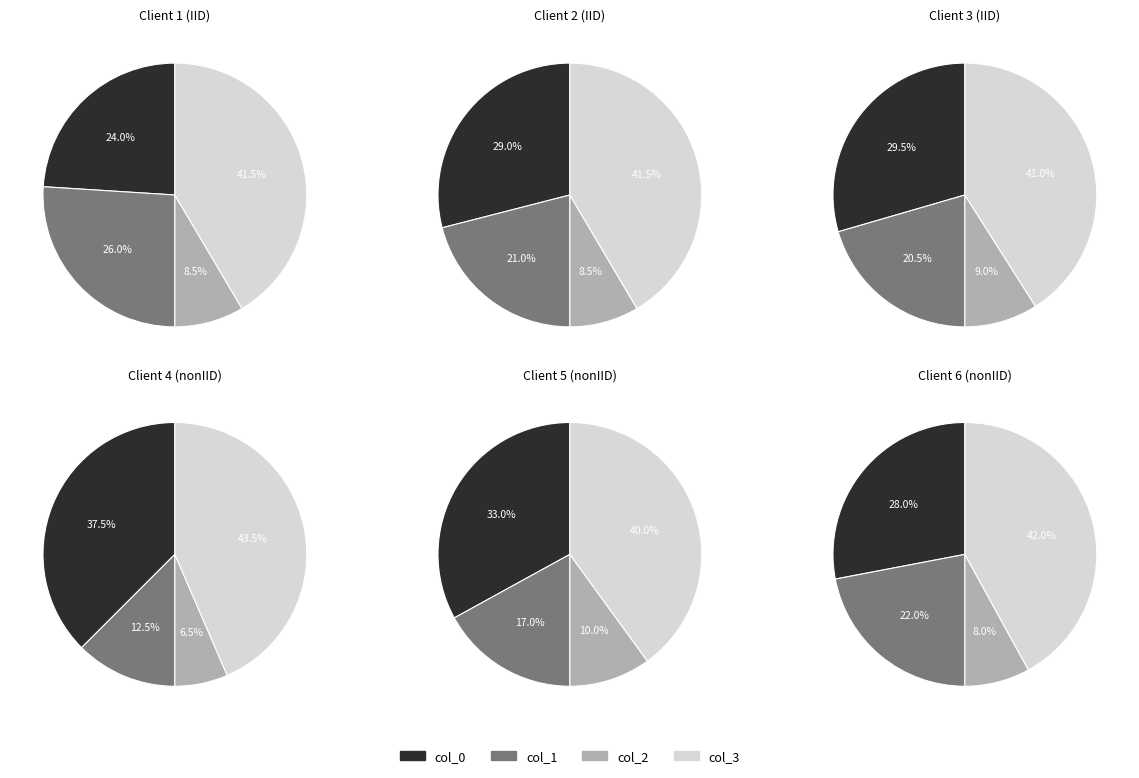

Which slice is the largest?

3